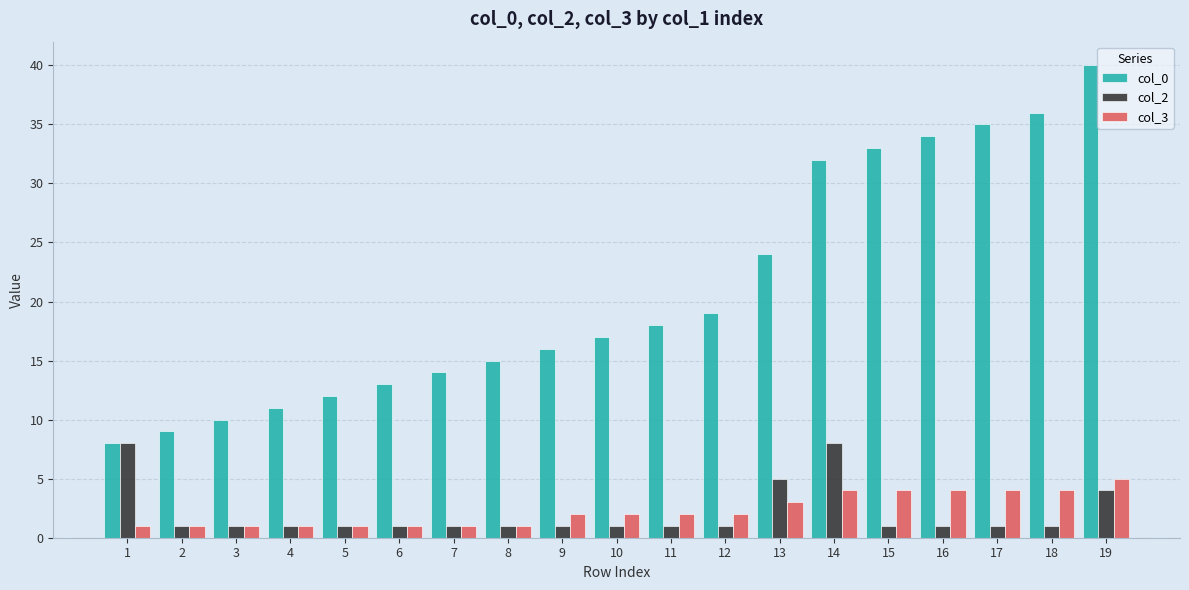

List the series in order of their peak value, highest first.

col_0, col_2, col_3